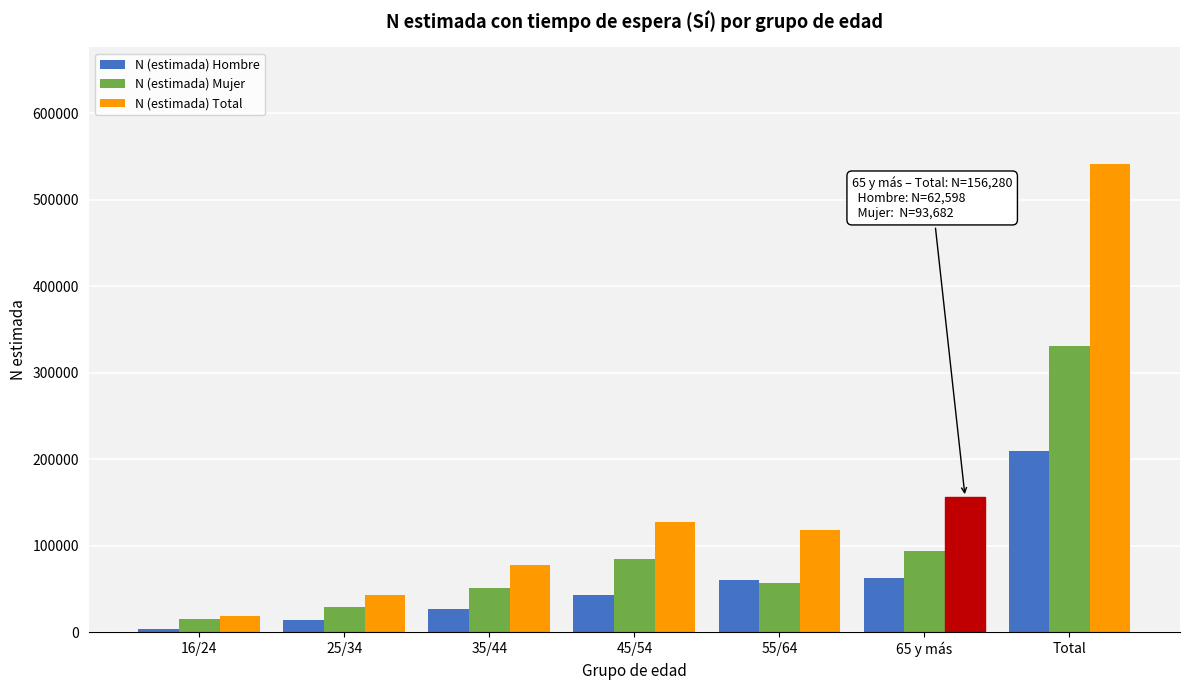

Which series has the largest total across all categories?

N (estimada) Total